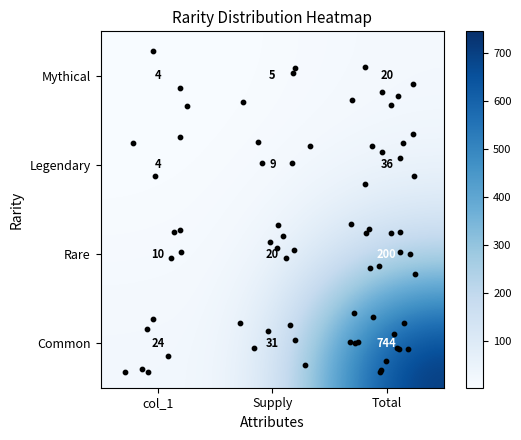

What is the lowest value of the Mythical series?

4